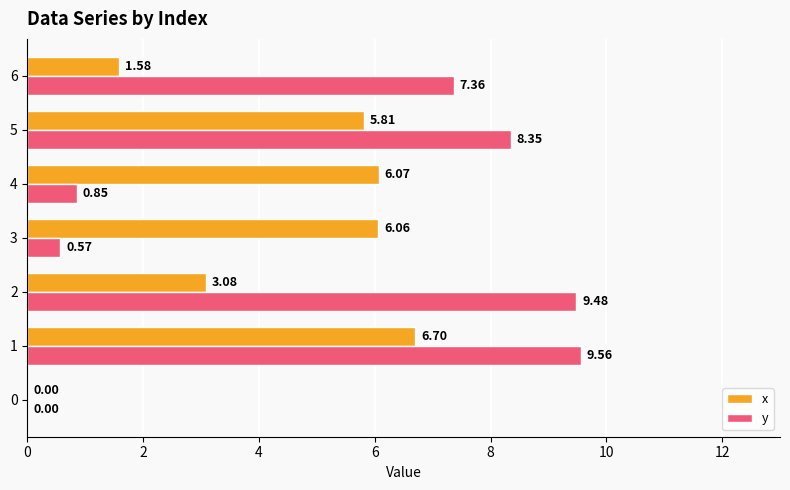

Which series changed the most between 2 and 5?

x